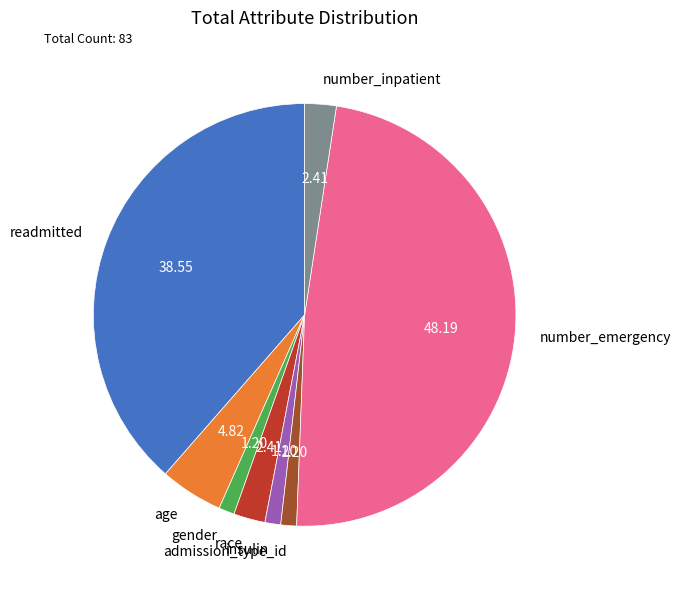

What is the largest slice in the pie chart?

number_emergency